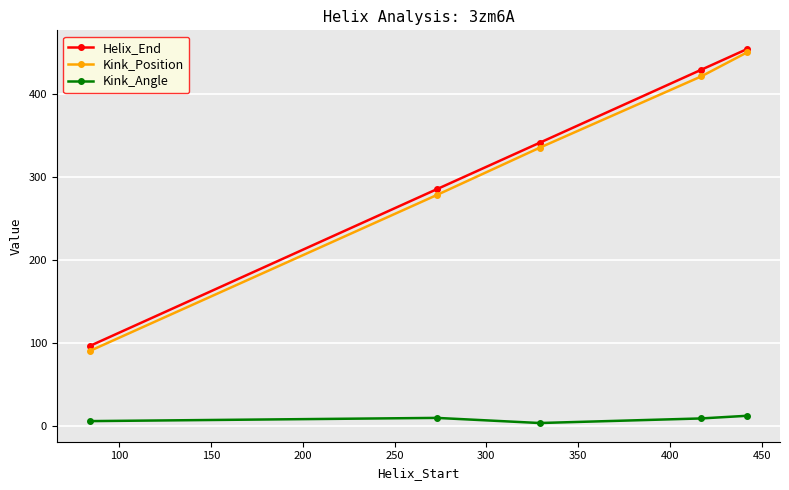

True or false: Kink_Position and Helix_End cross at least once.

False